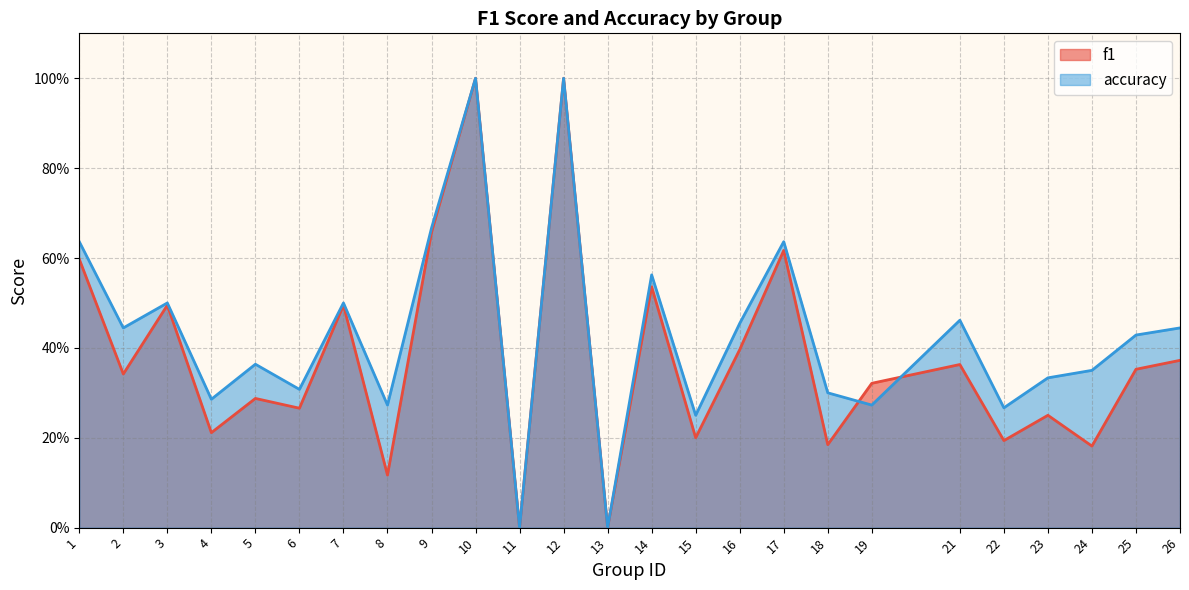

Rank the categories by f1 value from lowest to highest.

11, 13, 8, 24, 18, 22, 15, 4, 23, 6, 5, 19, 2, 25, 21, 26, 16, 3, 7, 14, 1, 17, 9, 10, 12